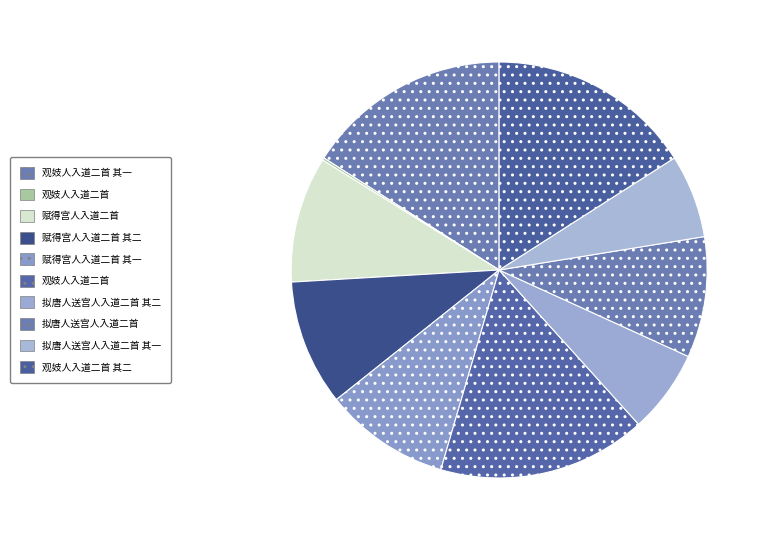

How many segments does this pie chart have?

10